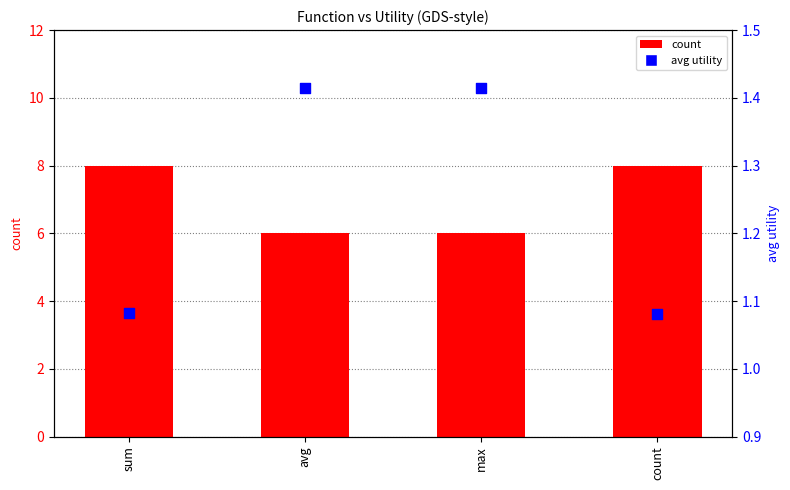

Which series has the largest total across all categories?

count